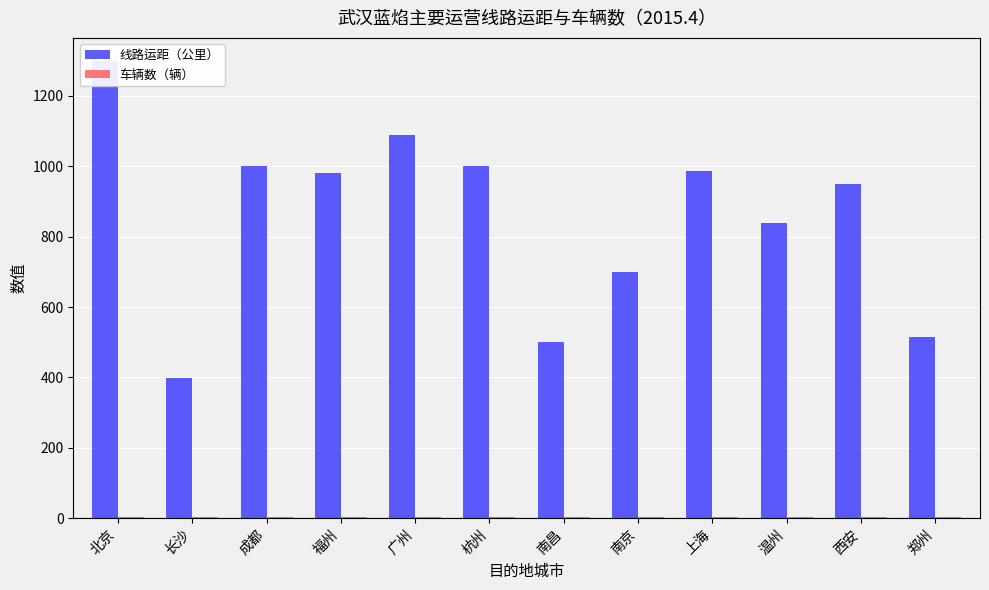

Rank the series by their maximum value, from highest to lowest.

线路运距（公里）, 车辆数（辆）